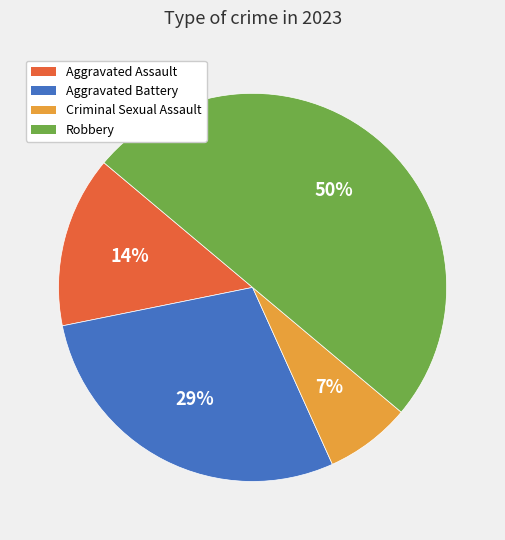

The Criminal Sexual Assault slice represents 7% of the pie. True or false?

True